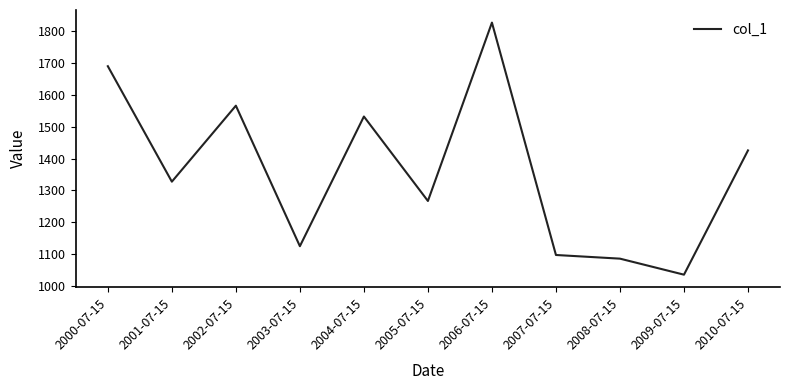

What is the difference between the second highest and minimum values?

655.2